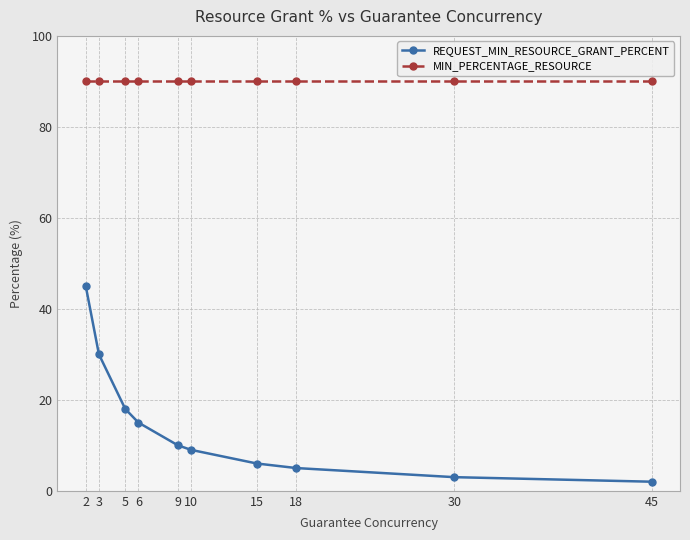

What is the average value of the REQUEST_MIN_RESOURCE_GRANT_PERCENT series?

14